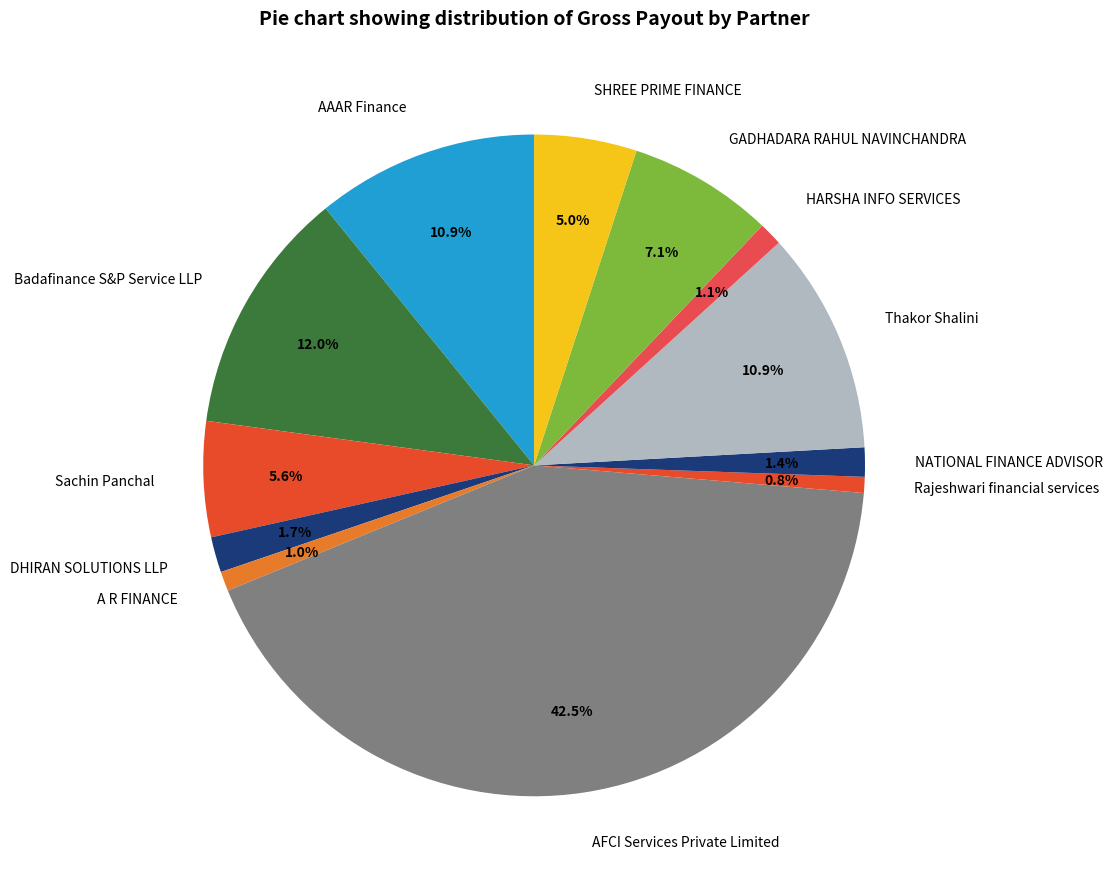

The Rajeshwari financial services slice represents 1% of the pie. True or false?

True